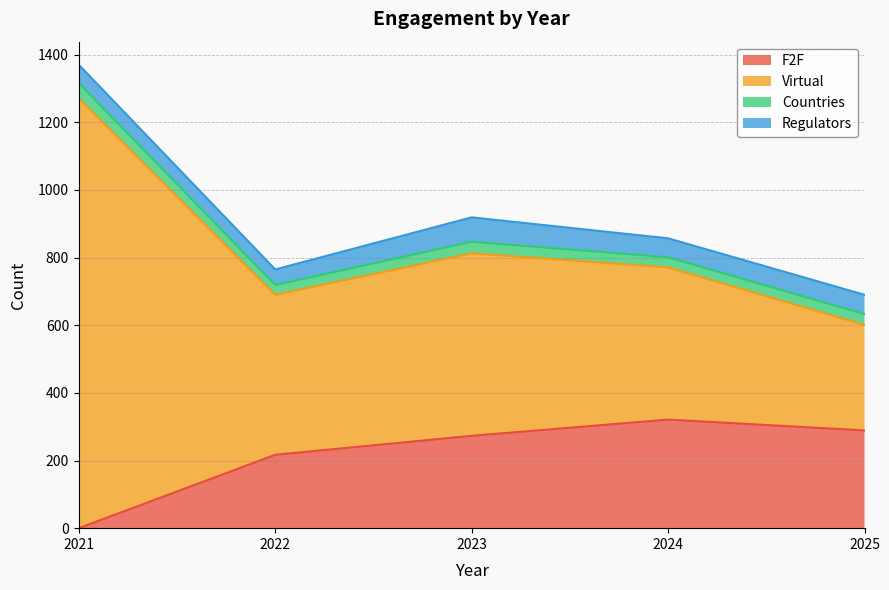

Rank the categories by F2F value from lowest to highest.

2021, 2022, 2023, 2025, 2024